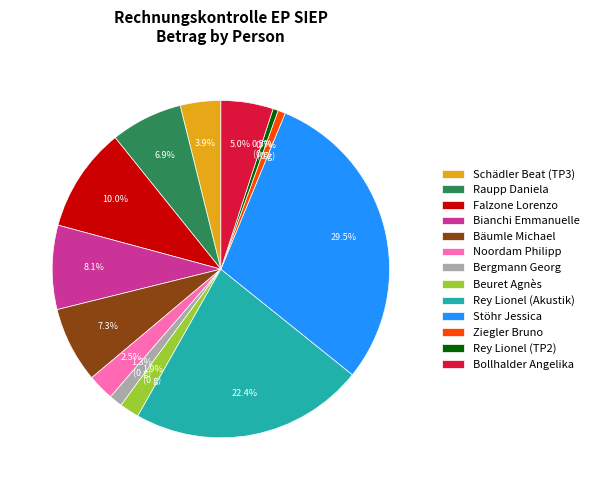

To the nearest percent, what is the difference between the largest and smallest slice percentages?

29%